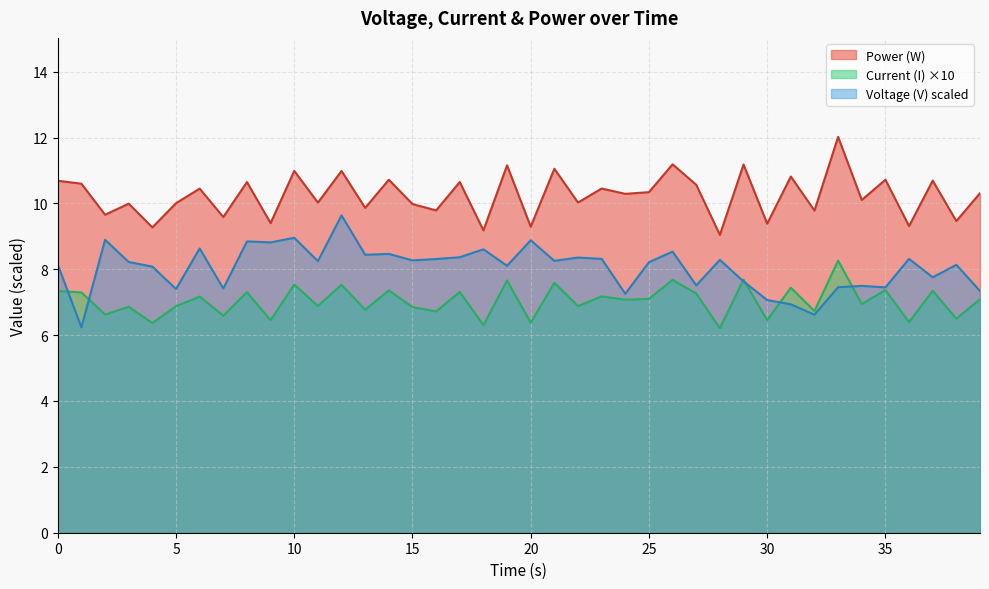

What is the difference between the highest and lowest values at 0?

3.3